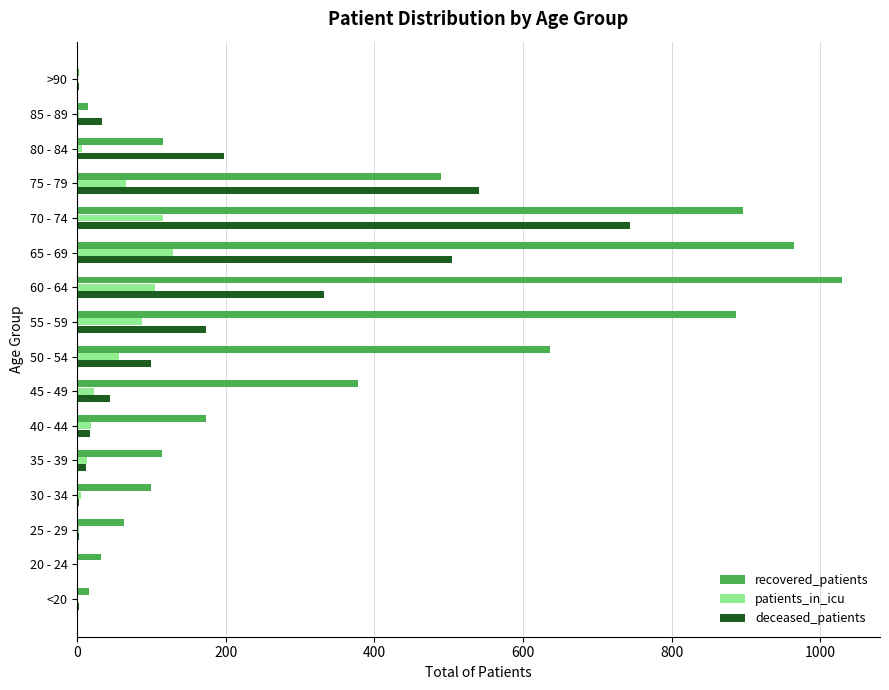

What is the sum of all recovered_patients values?

5911